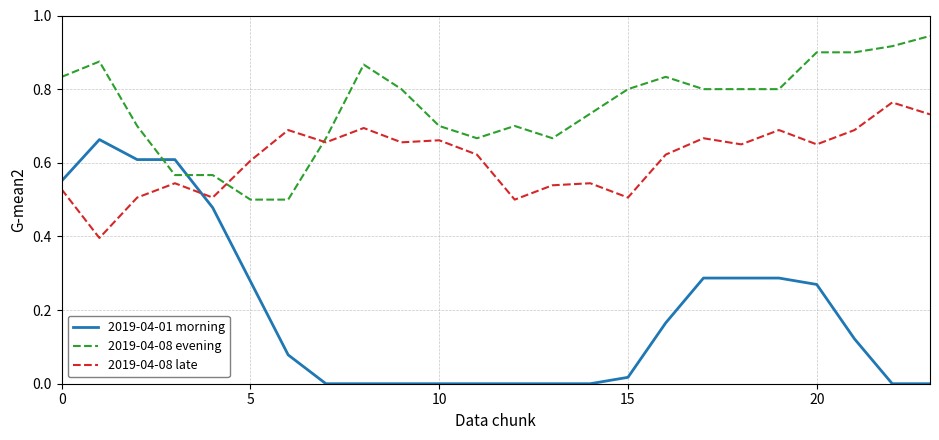

List the series in order of their peak value, highest first.

2019-04-08 evening, 2019-04-08 late, 2019-04-01 morning